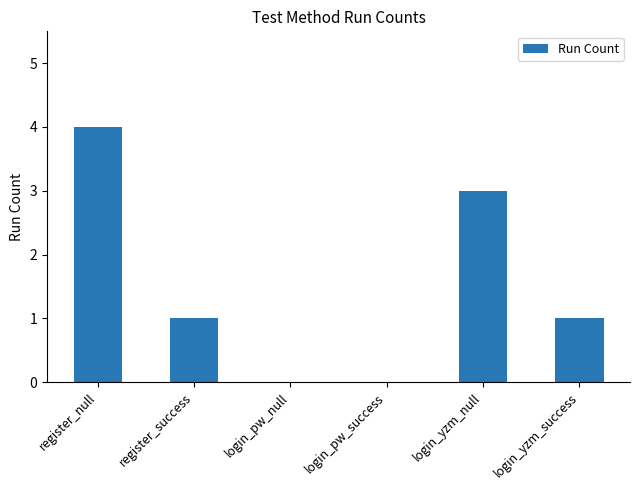

Reading left to right, transcribe all the data shown in this chart.

4	1	0	0	3	1